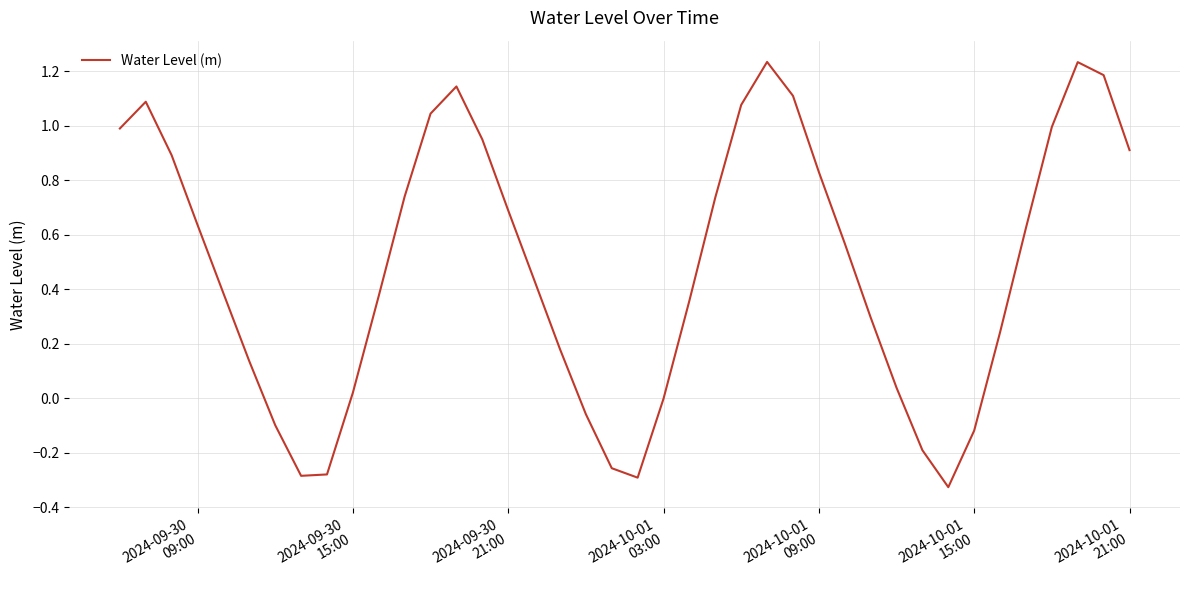

What is the difference between the maximum and minimum values?

1.6